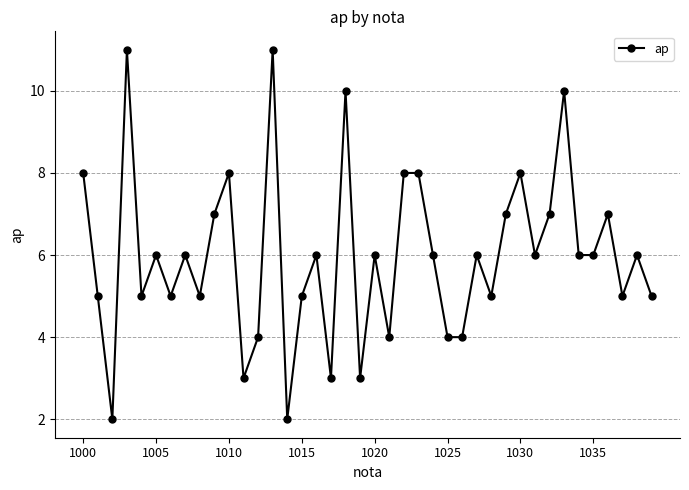

How many lines are shown in the chart?

1